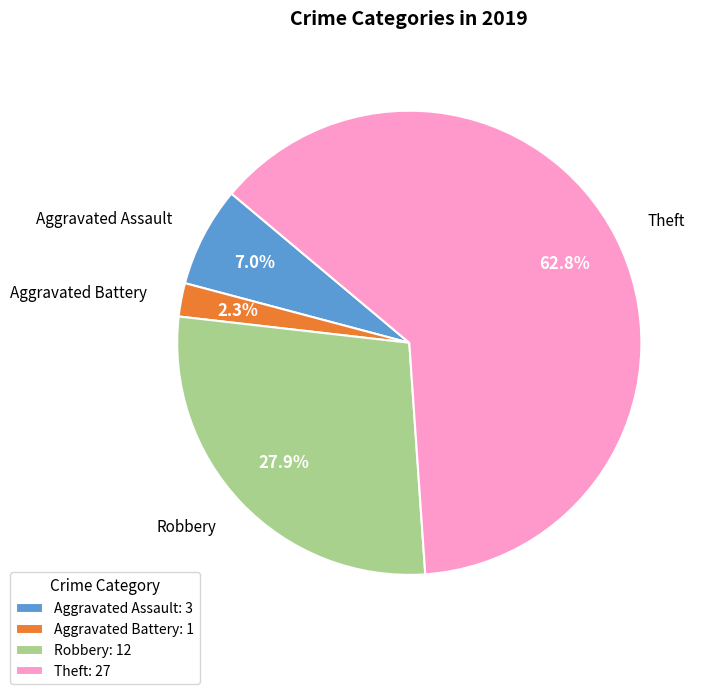

Between Robbery and Theft, which is larger?

Theft